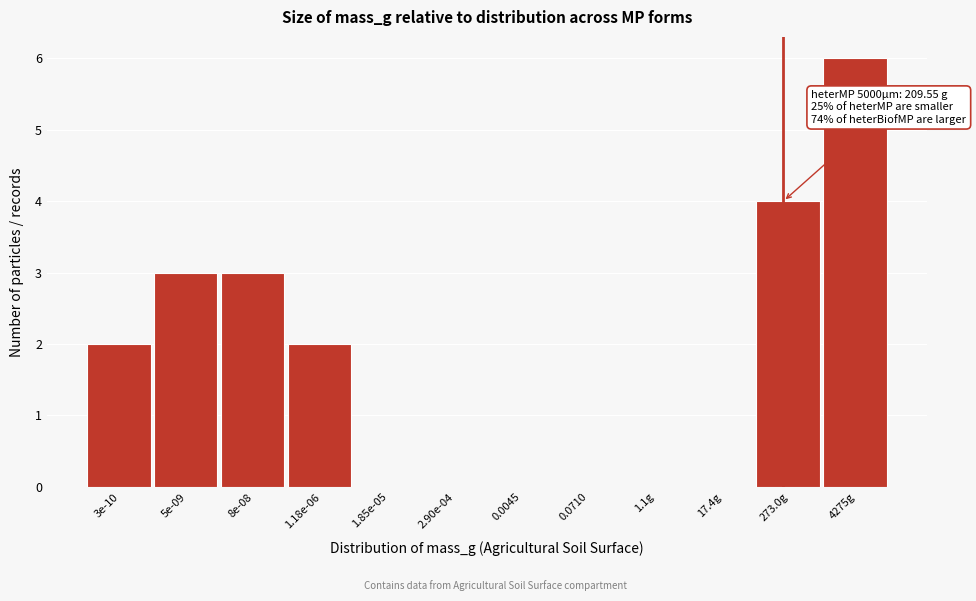

Reading left to right, transcribe all the data shown in this chart.

3e-10=2	5e-09=3	8e-08=3	1.18e-06=2	1.85e-05=0	2.90e-04=0	0.0045=0	0.0710=0	1.1g=0	17.4g=0	273.0g=4	4275g=6